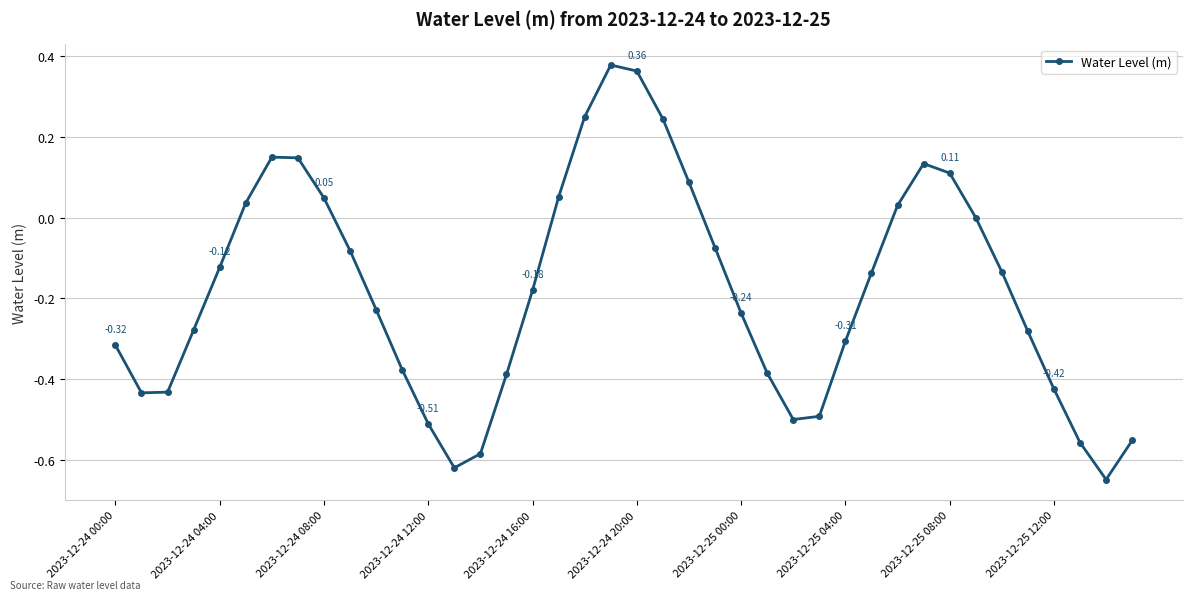

How many interior local peaks (higher than both neighbors) does the data have?

3